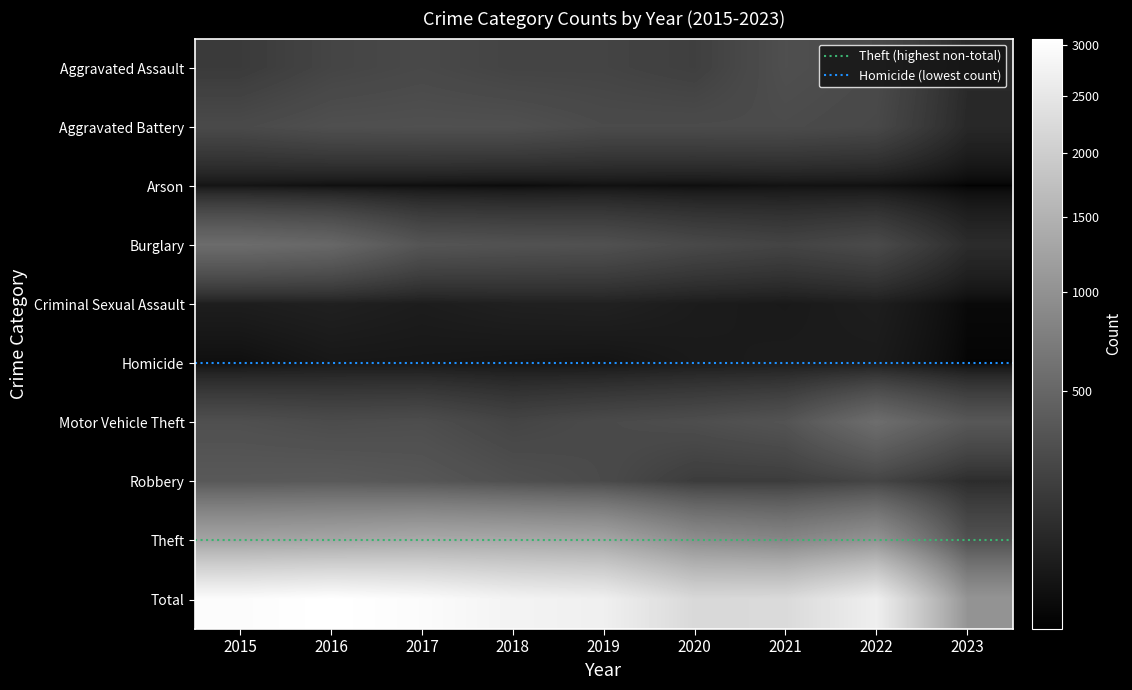

What is the sum of the Homicide values at 2015 and 2019?

34